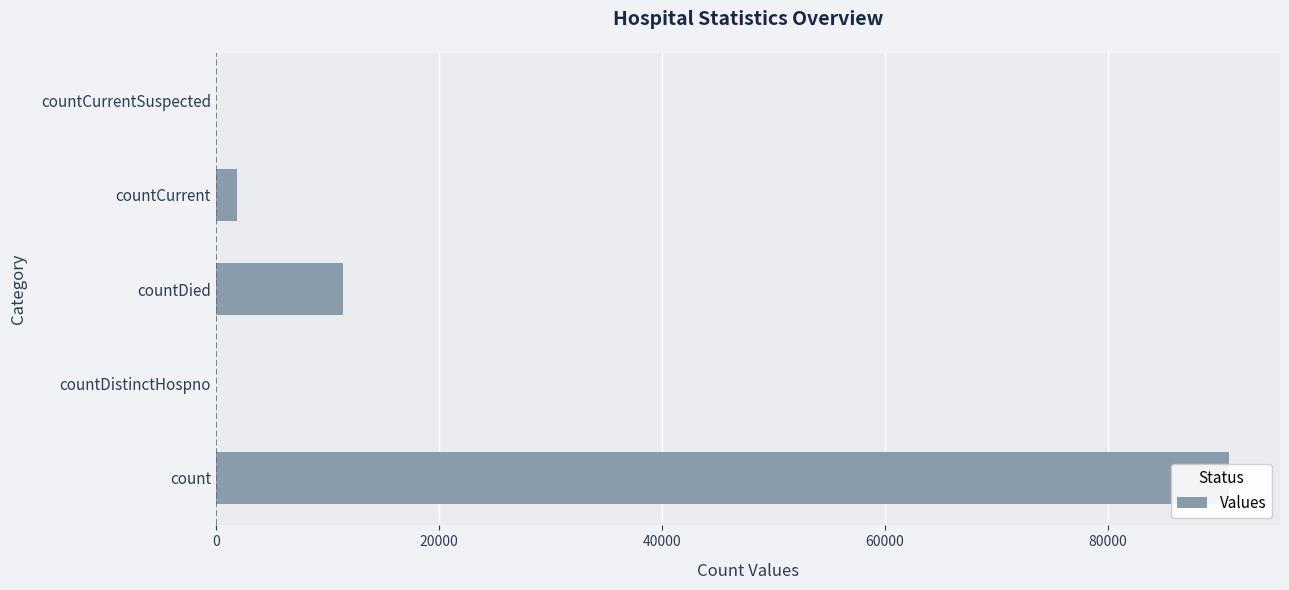

True or false: the data shows 0 at 80000.

True